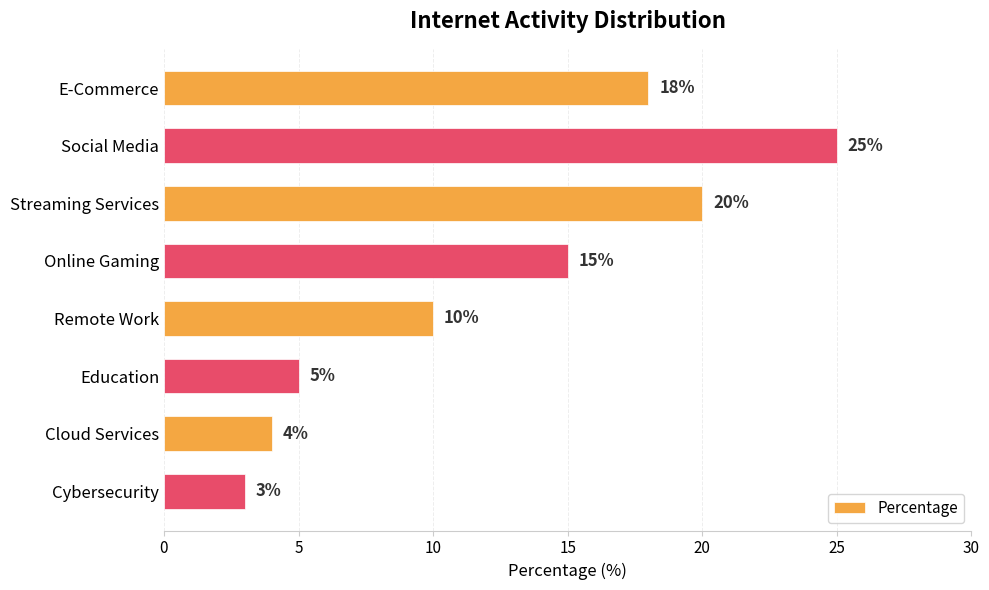

What is the difference between the second highest and minimum values?

17